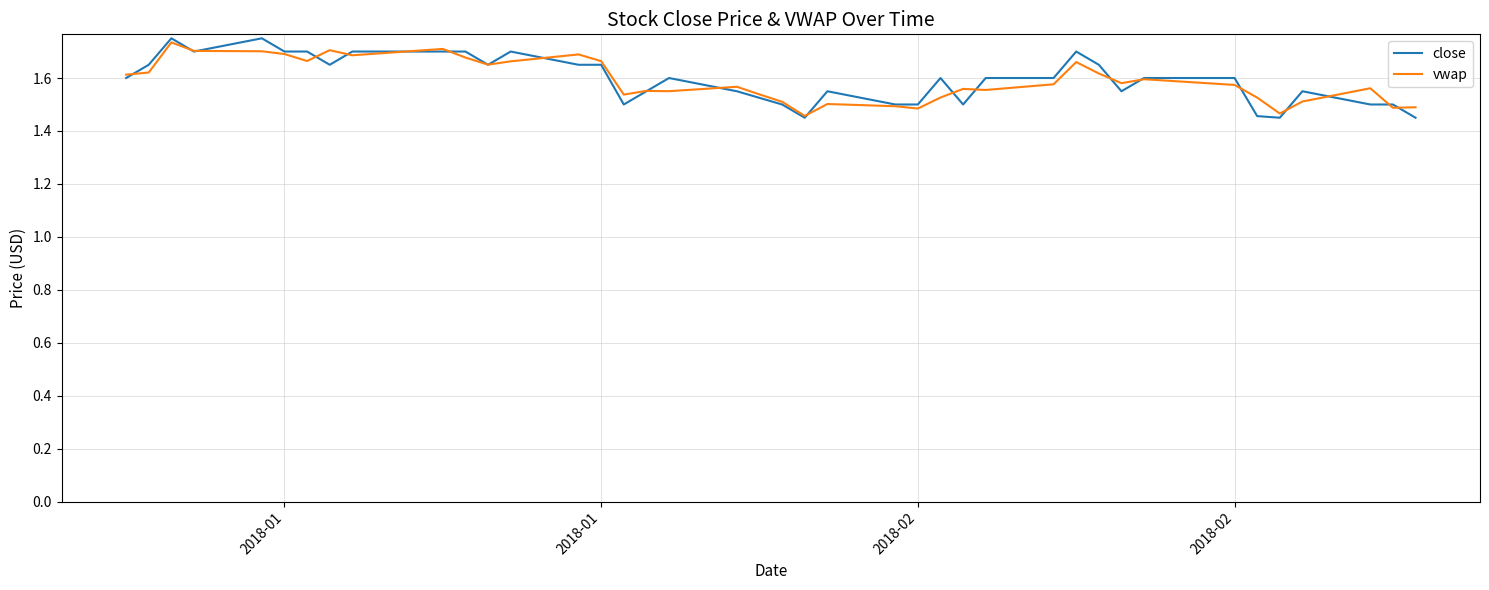

What is the value of the vwap point at the 15th from the left?

1.7